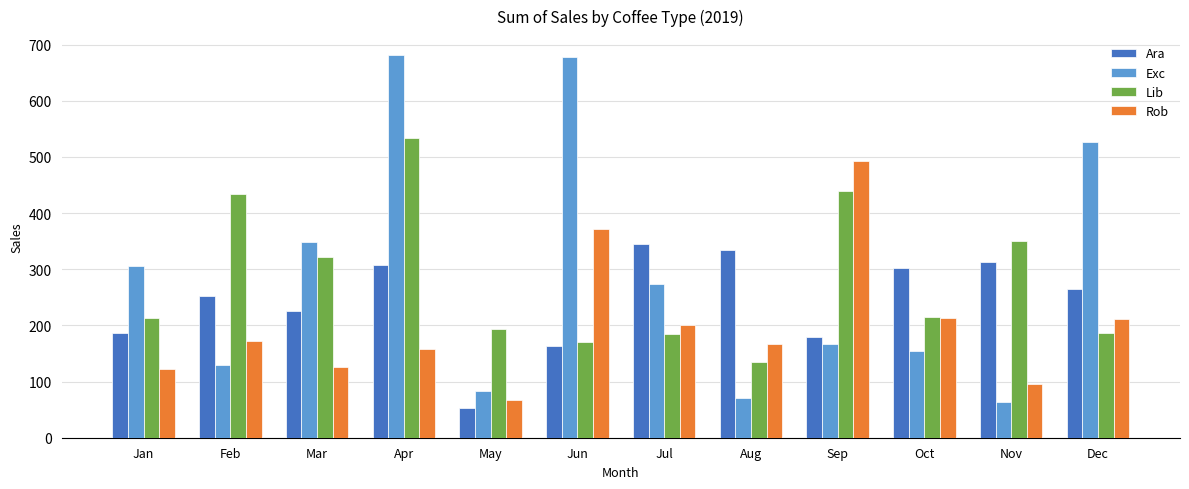

What is the total value across all series at Feb?

987.4